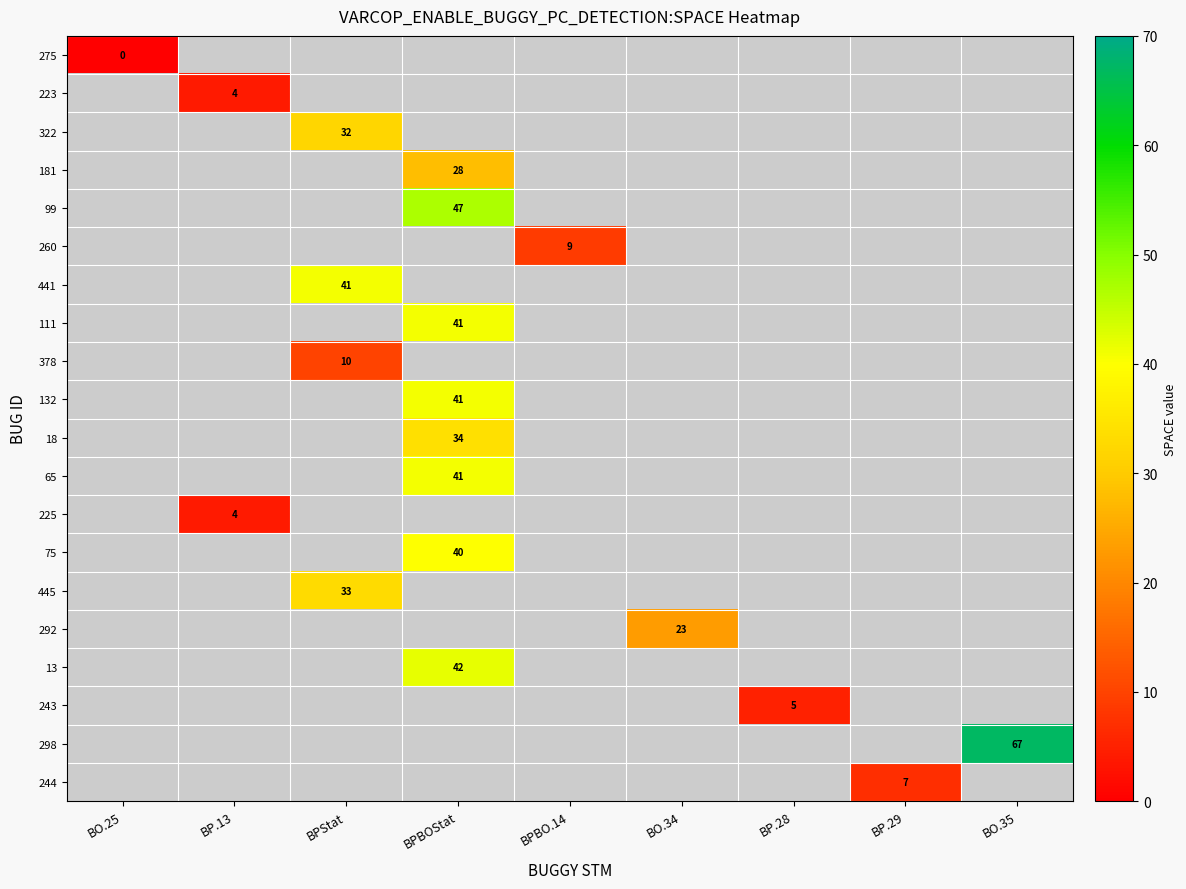

True or false: 441 has a value of 41 at BPStat.

True